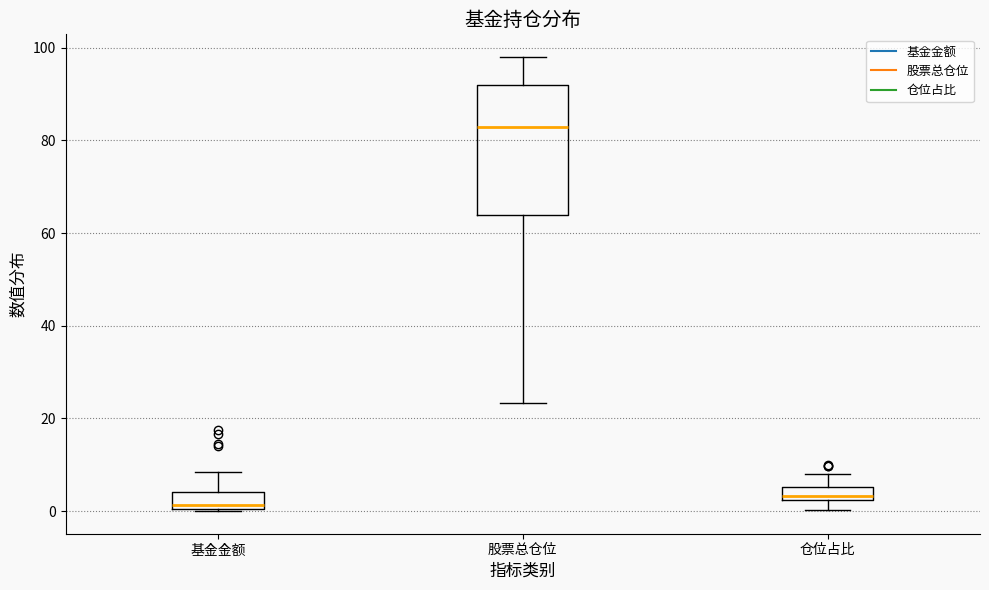

Which box is the tallest, from its lower edge to its upper edge?

股票总仓位